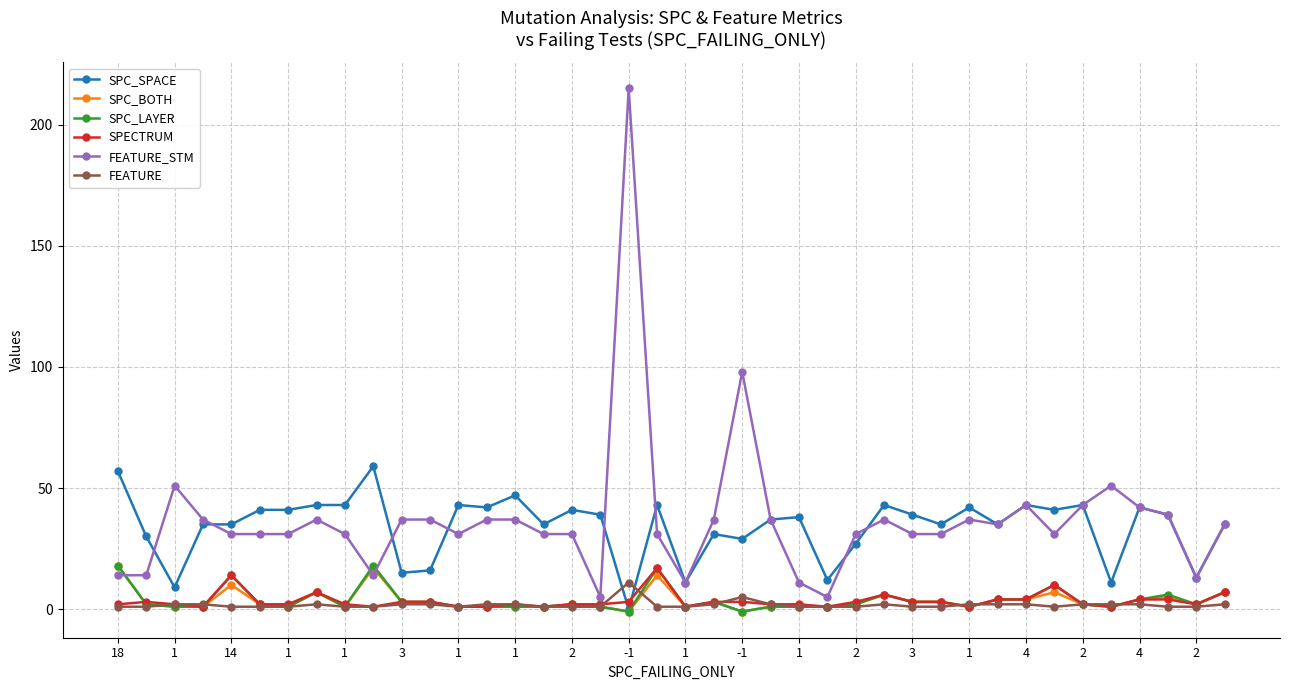

Reading right to left, extract all data points from this chart.

SPC_SPACE: 35	13	39	42	11	43	41	43	35	42	35	39	43	27	12	38	37	29	31	11	43	0	39	41	35	47	42	43	16	15	59	43	43	41	41	35	35	9	30	57
SPC_BOTH: 7	2	5	4	1	2	7	4	4	1	3	3	6	2	1	1	1	-1	3	1	14	-1	1	2	1	1	1	1	3	3	17	1	7	1	2	10	1	1	2	18
SPC_LAYER: 7	2	6	4	1	2	10	4	4	1	3	3	6	2	1	1	1	-1	3	1	17	-1	1	2	1	1	1	1	3	3	18	1	7	1	2	14	1	1	2	18
SPECTRUM: 7	2	4	4	1	2	10	4	4	1	3	3	6	3	1	2	2	3	3	1	17	3	2	2	1	2	1	1	3	3	1	2	7	2	2	14	1	2	3	2
FEATURE_STM: 35	13	39	42	51	43	31	43	35	37	31	31	37	31	5	11	37	98	37	11	31	215	5	31	31	37	37	31	37	37	14	31	37	31	31	31	37	51	14	14
FEATURE: 2	1	1	2	2	2	1	2	2	2	1	1	2	1	1	1	2	5	2	1	1	11	1	1	1	2	2	1	2	2	1	1	2	1	1	1	2	2	1	1